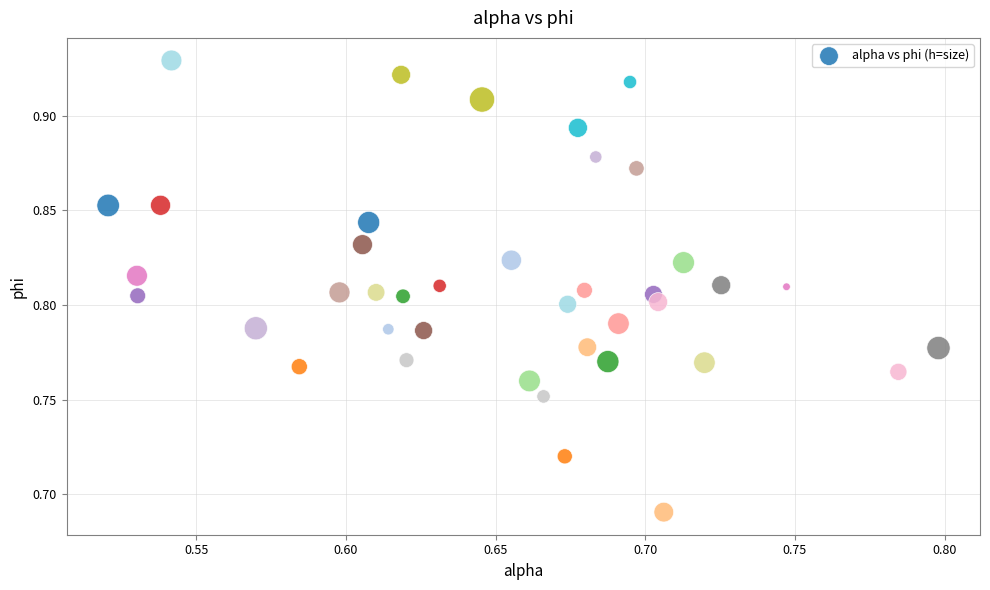

What is the range of X values (max minus min)?

0.3